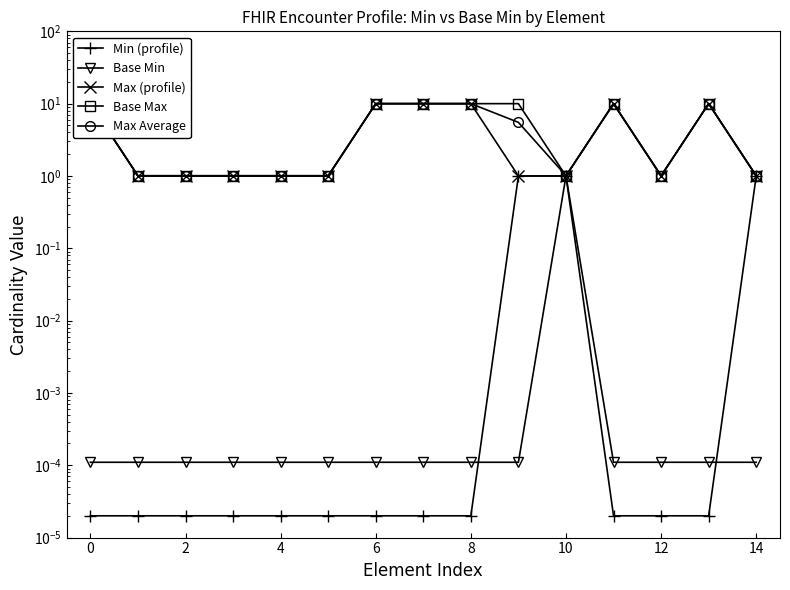

What are all the series names shown in the legend?

Min (profile), Base Min, Max (profile), Base Max, Max Average